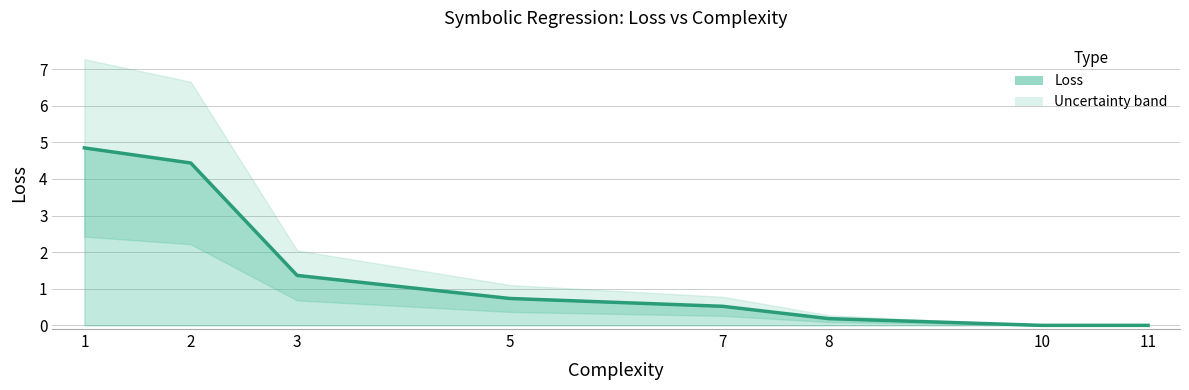

What is the value of the 5th point from the left?

0.5